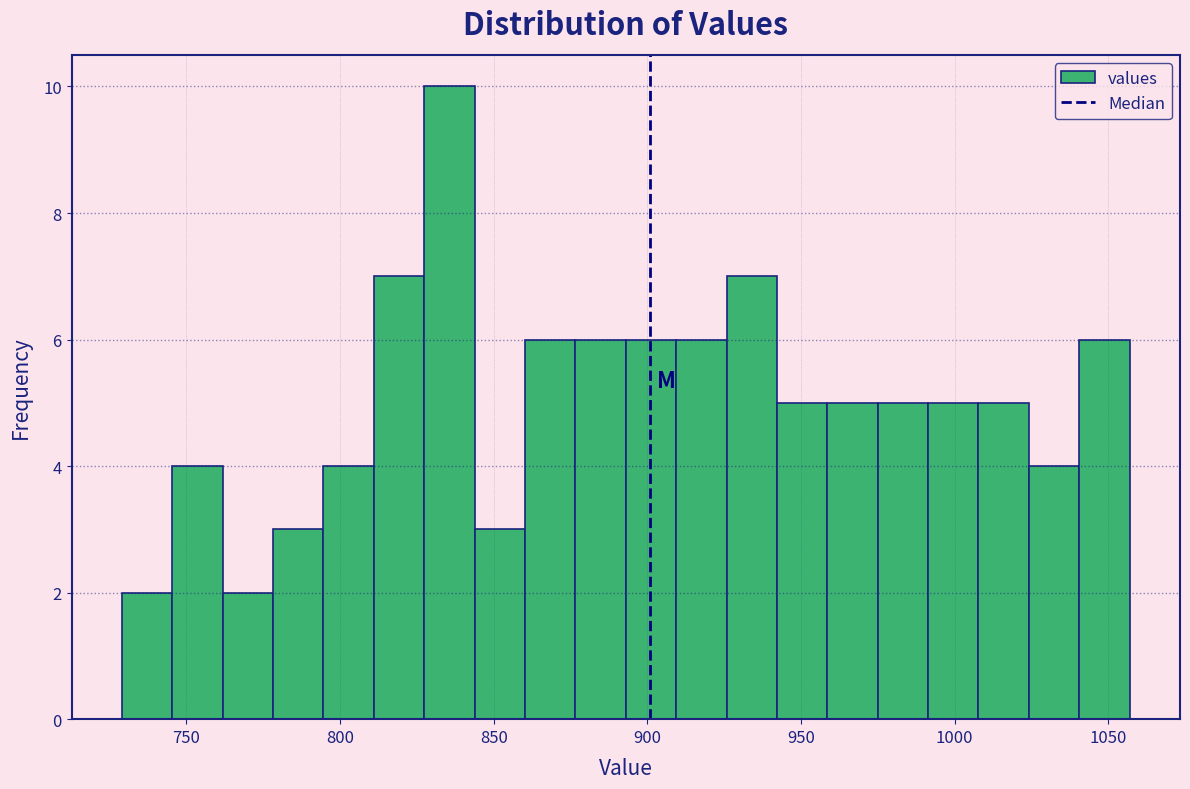

Around what value on the x-axis is the tallest bar? Give the approximate position of its centre, as read against the axis.

835